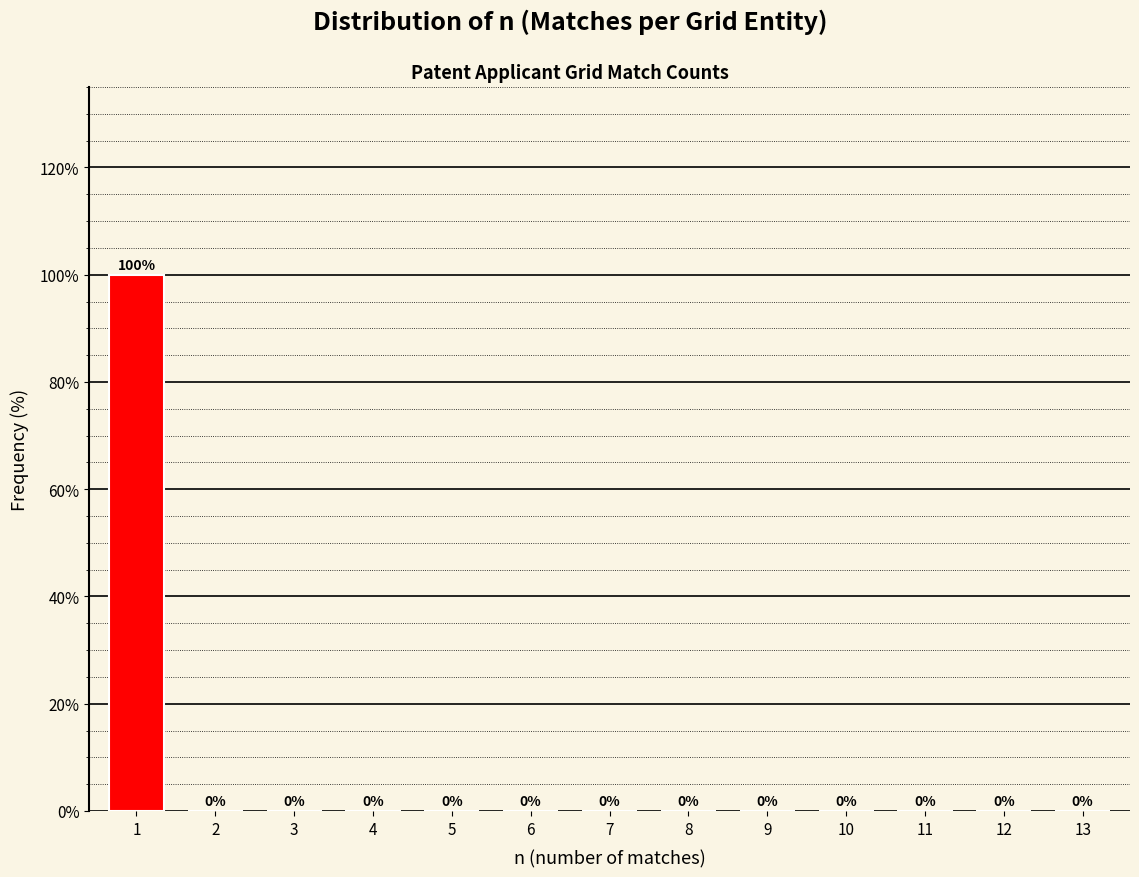

Reading right to left, extract all data points from this chart.

13=0	12=0	11=0	10=0	9=0	8=0	7=0	6=0	5=0	4=0	3=0	2=0	1=100